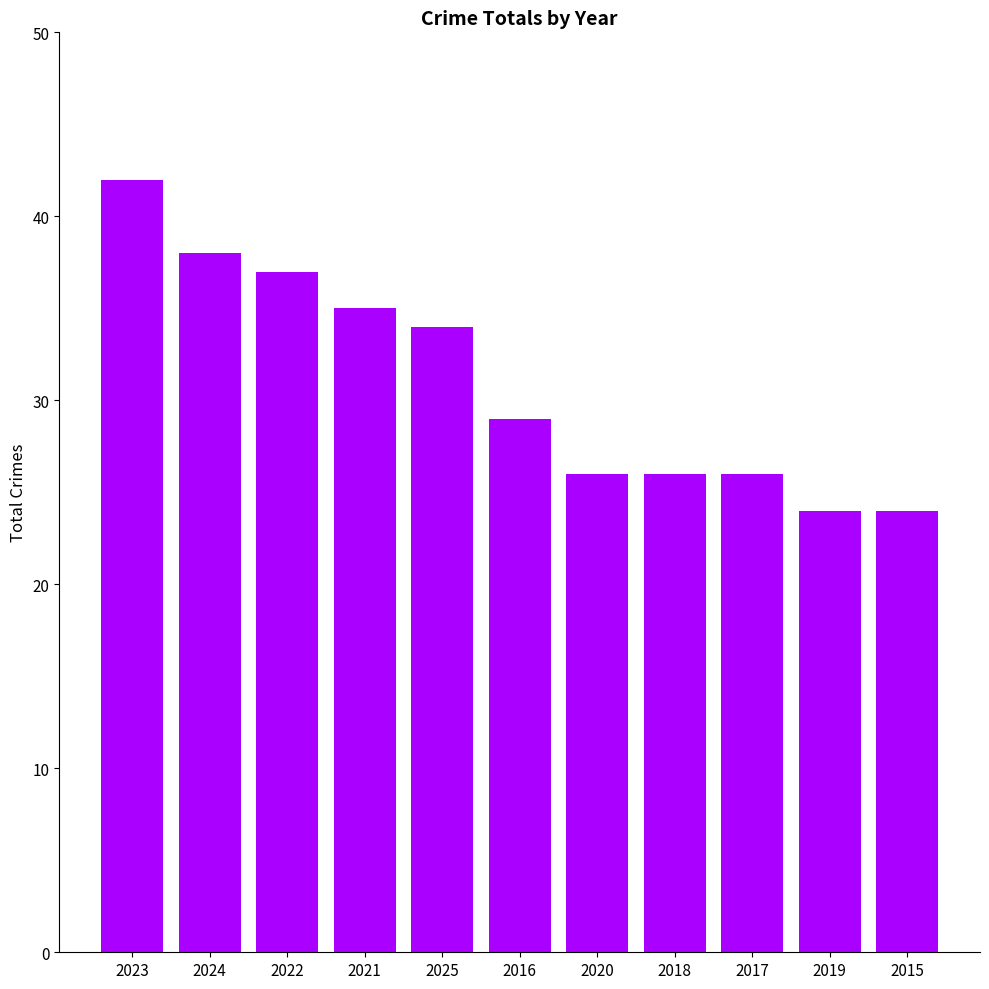

Reading left to right, transcribe all the data shown in this chart.

42	38	37	35	34	29	26	26	26	24	24